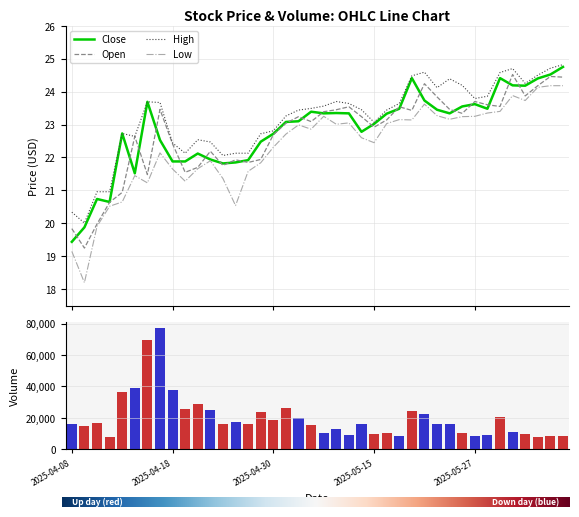

Reading left to right, transcribe all the data shown in this chart.

close: 2025-04-08=19.4	2025-04-09=19.9	2025-04-10=20.7	2025-04-11=20.6	2025-04-14=22.7	2025-04-15=21.5	2025-04-16=23.7	2025-04-17=22.5	2025-04-18=21.9	2025-04-21=21.9	2025-04-22=22.1	2025-04-23=21.9	2025-04-24=21.8	2025-04-25=21.9	2025-04-28=21.9	2025-04-29=22.5	2025-04-30=22.7	2025-05-06=23.1	2025-05-07=23.1	2025-05-08=23.4	2025-05-09=23.3	2025-05-12=23.4	2025-05-13=23.3	2025-05-14=22.8	2025-05-15=23.0	2025-05-16=23.3	2025-05-19=23.5	2025-05-20=24.4	2025-05-21=23.7	2025-05-22=23.4	2025-05-23=23.3	2025-05-26=23.6	2025-05-27=23.6	2025-05-28=23.5	2025-05-29=24.4	2025-05-30=24.2	2025-06-03=24.2	2025-06-04=24.4	2025-06-05=24.5	2025-06-06=24.8
open: 2025-04-08=19.8	2025-04-09=19.2	2025-04-10=20.0	2025-04-11=20.6	2025-04-14=20.9	2025-04-15=22.6	2025-04-16=21.5	2025-04-17=23.5	2025-04-18=22.4	2025-04-21=21.6	2025-04-22=21.7	2025-04-23=22.2	2025-04-24=21.8	2025-04-25=21.9	2025-04-28=21.9	2025-04-29=21.9	2025-04-30=22.7	2025-05-06=23.0	2025-05-07=23.2	2025-05-08=23.1	2025-05-09=23.4	2025-05-12=23.4	2025-05-13=23.5	2025-05-14=23.2	2025-05-15=22.9	2025-05-16=23.1	2025-05-19=23.5	2025-05-20=23.4	2025-05-21=24.2	2025-05-22=23.8	2025-05-23=23.5	2025-05-26=23.3	2025-05-27=23.7	2025-05-28=23.6	2025-05-29=23.6	2025-05-30=24.5	2025-06-03=23.9	2025-06-04=24.2	2025-06-05=24.5	2025-06-06=24.4
high: 2025-04-08=20.3	2025-04-09=20.0	2025-04-10=21.0	2025-04-11=21.0	2025-04-14=22.7	2025-04-15=22.6	2025-04-16=23.7	2025-04-17=23.7	2025-04-18=22.4	2025-04-21=22.1	2025-04-22=22.5	2025-04-23=22.5	2025-04-24=22.1	2025-04-25=22.1	2025-04-28=22.1	2025-04-29=22.7	2025-04-30=22.8	2025-05-06=23.3	2025-05-07=23.4	2025-05-08=23.5	2025-05-09=23.6	2025-05-12=23.7	2025-05-13=23.6	2025-05-14=23.4	2025-05-15=23.1	2025-05-16=23.4	2025-05-19=23.6	2025-05-20=24.5	2025-05-21=24.6	2025-05-22=24.1	2025-05-23=24.4	2025-05-26=24.2	2025-05-27=23.8	2025-05-28=23.9	2025-05-29=24.6	2025-05-30=24.7	2025-06-03=24.2	2025-06-04=24.5	2025-06-05=24.7	2025-06-06=24.8
low: 2025-04-08=19.1	2025-04-09=18.2	2025-04-10=19.9	2025-04-11=20.5	2025-04-14=20.6	2025-04-15=21.4	2025-04-16=21.2	2025-04-17=22.1	2025-04-18=21.6	2025-04-21=21.3	2025-04-22=21.7	2025-04-23=21.9	2025-04-24=21.4	2025-04-25=20.5	2025-04-28=21.6	2025-04-29=21.8	2025-04-30=22.3	2025-05-06=22.7	2025-05-07=23.0	2025-05-08=22.9	2025-05-09=23.2	2025-05-12=23.0	2025-05-13=23.1	2025-05-14=22.6	2025-05-15=22.4	2025-05-16=23.0	2025-05-19=23.1	2025-05-20=23.1	2025-05-21=23.6	2025-05-22=23.3	2025-05-23=23.2	2025-05-26=23.2	2025-05-27=23.2	2025-05-28=23.4	2025-05-29=23.4	2025-05-30=23.9	2025-06-03=23.7	2025-06-04=24.1	2025-06-05=24.2	2025-06-06=24.2
volume: 2025-04-08=16270.0	2025-04-09=14664.0	2025-04-10=16392.0	2025-04-11=7846.0	2025-04-14=36583.0	2025-04-15=38868.0	2025-04-16=69536.0	2025-04-17=77142.0	2025-04-18=37545.0	2025-04-21=25412.0	2025-04-22=28813.0	2025-04-23=24836.0	2025-04-24=16242.0	2025-04-25=17365.0	2025-04-28=16338.0	2025-04-29=23906.0	2025-04-30=18715.0	2025-05-06=26297.0	2025-05-07=20028.0	2025-05-08=15427.0	2025-05-09=10361.0	2025-05-12=13199.0	2025-05-13=8946.0	2025-05-14=16144.0	2025-05-15=9609.0	2025-05-16=10553.0	2025-05-19=8500.0	2025-05-20=24407.0	2025-05-21=22487.0	2025-05-22=15783.0	2025-05-23=15944.0	2025-05-26=10175.0	2025-05-27=8633.0	2025-05-28=8837.0	2025-05-29=20452.0	2025-05-30=10821.0	2025-06-03=9663.0	2025-06-04=7898.0	2025-06-05=8302.0	2025-06-06=8270.0